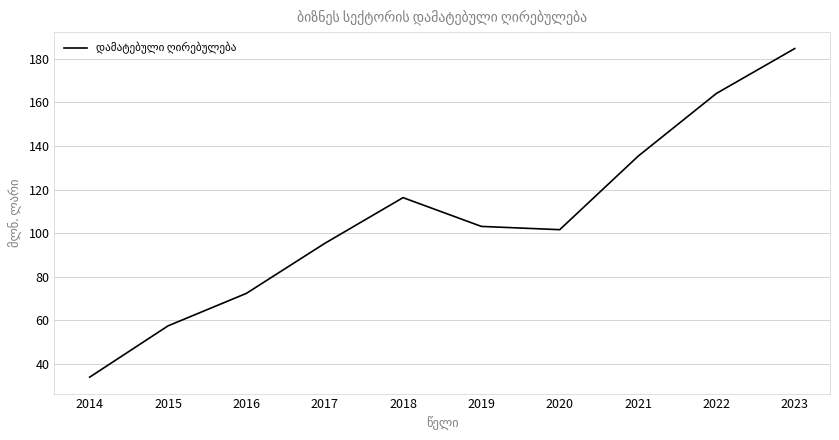

True or false: the data has more than 1 interior local peaks.

False